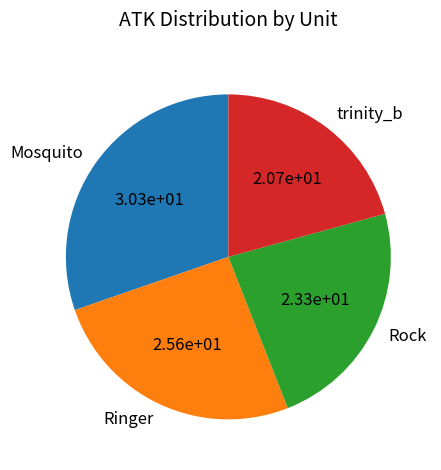

Does Mosquito represent more than half of the total?

No